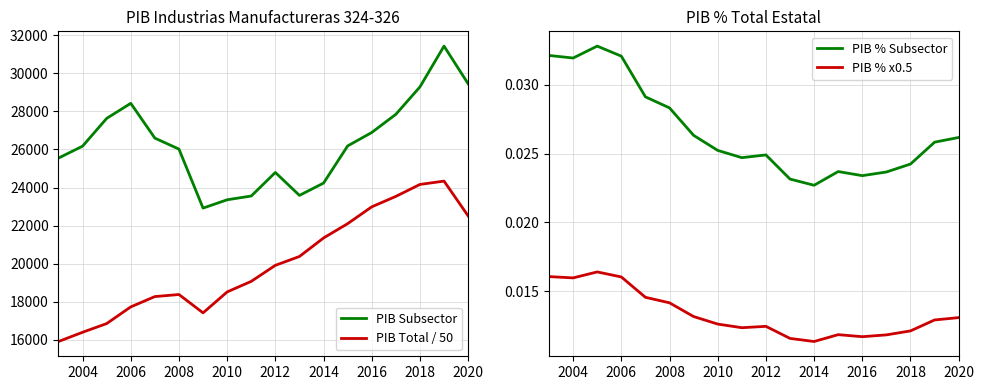

What is the highest value of the PIB Subsector series?

31438.6